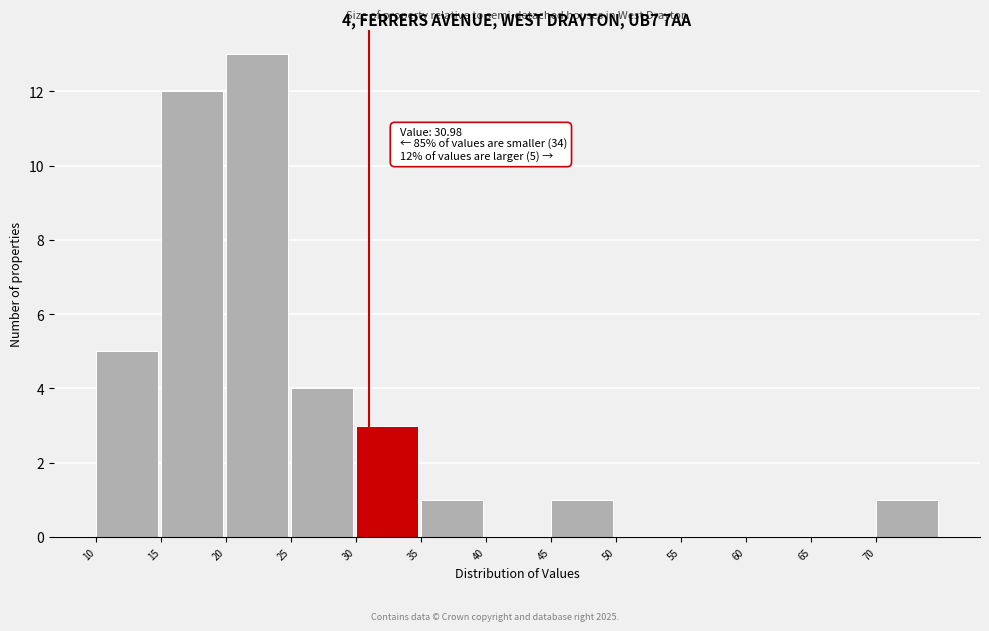

Over which range of the x-axis is the bar tallest?

20 to 25